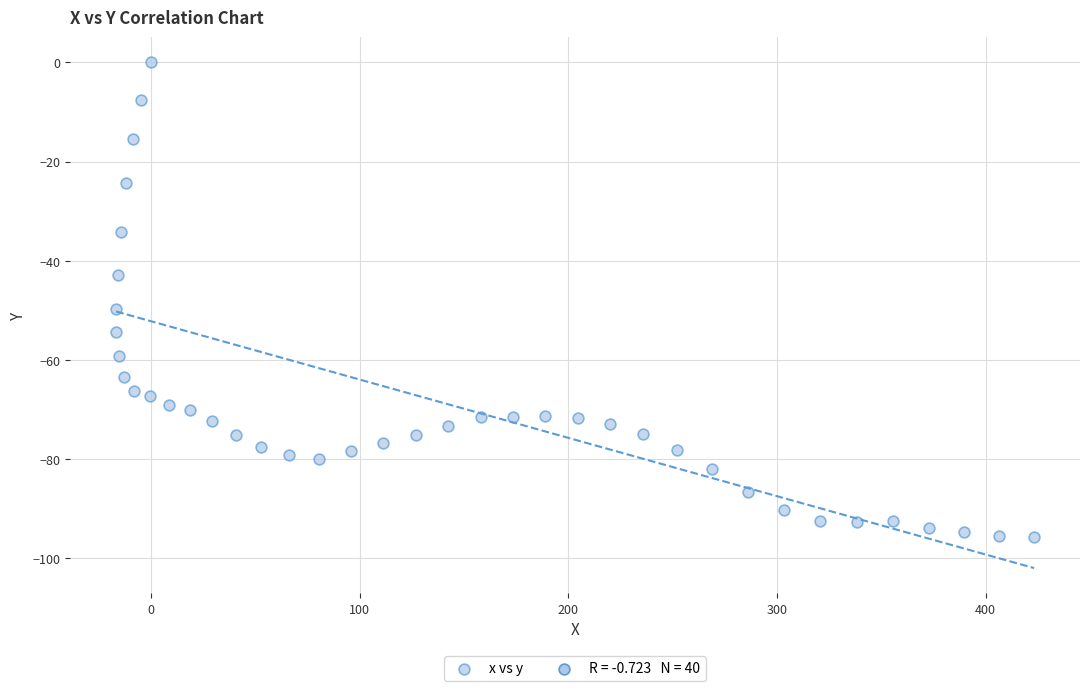

What Y value in the scatter plot is closest to -47?

-49.8